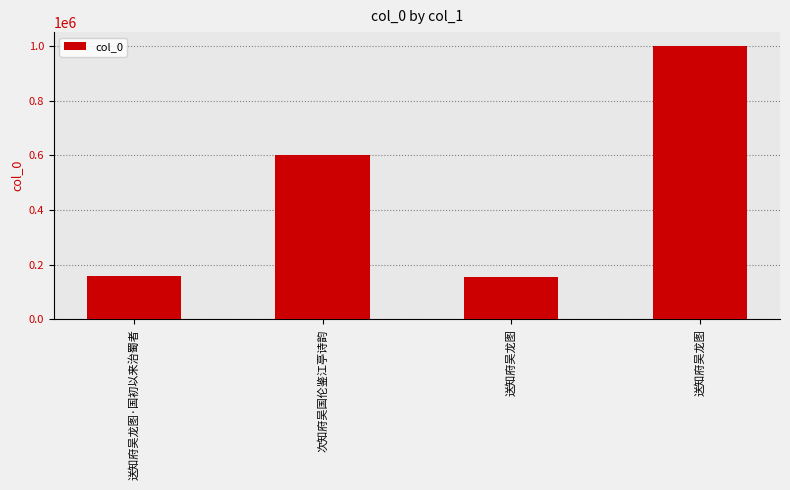

What is the average value?

478406